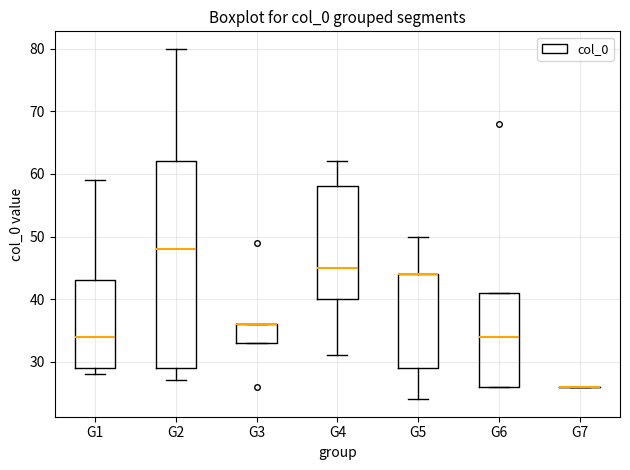

Reading left to right, read every box against the y-axis: the position of its median line, the range the box covers, and the ends of its whiskers. The values are not printed on the chart, so give them approximately, as read against the axis.

G1: median 34, box 29 to 43, whiskers 28 to 59
G2: median 48, box 29 to 62, whiskers 27 to 80
G3: median 36 (drawn on the box's upper edge), box 33 to 36, whiskers 33 to 36
G4: median 45, box 40 to 58, whiskers 31 to 62
G5: median 44 (drawn on the box's upper edge), box 29 to 44, whiskers 24 to 50
G6: median 34, box 26 to 41, whiskers 26 to 41
G7: box collapsed to a line at 26, whiskers 26 to 26